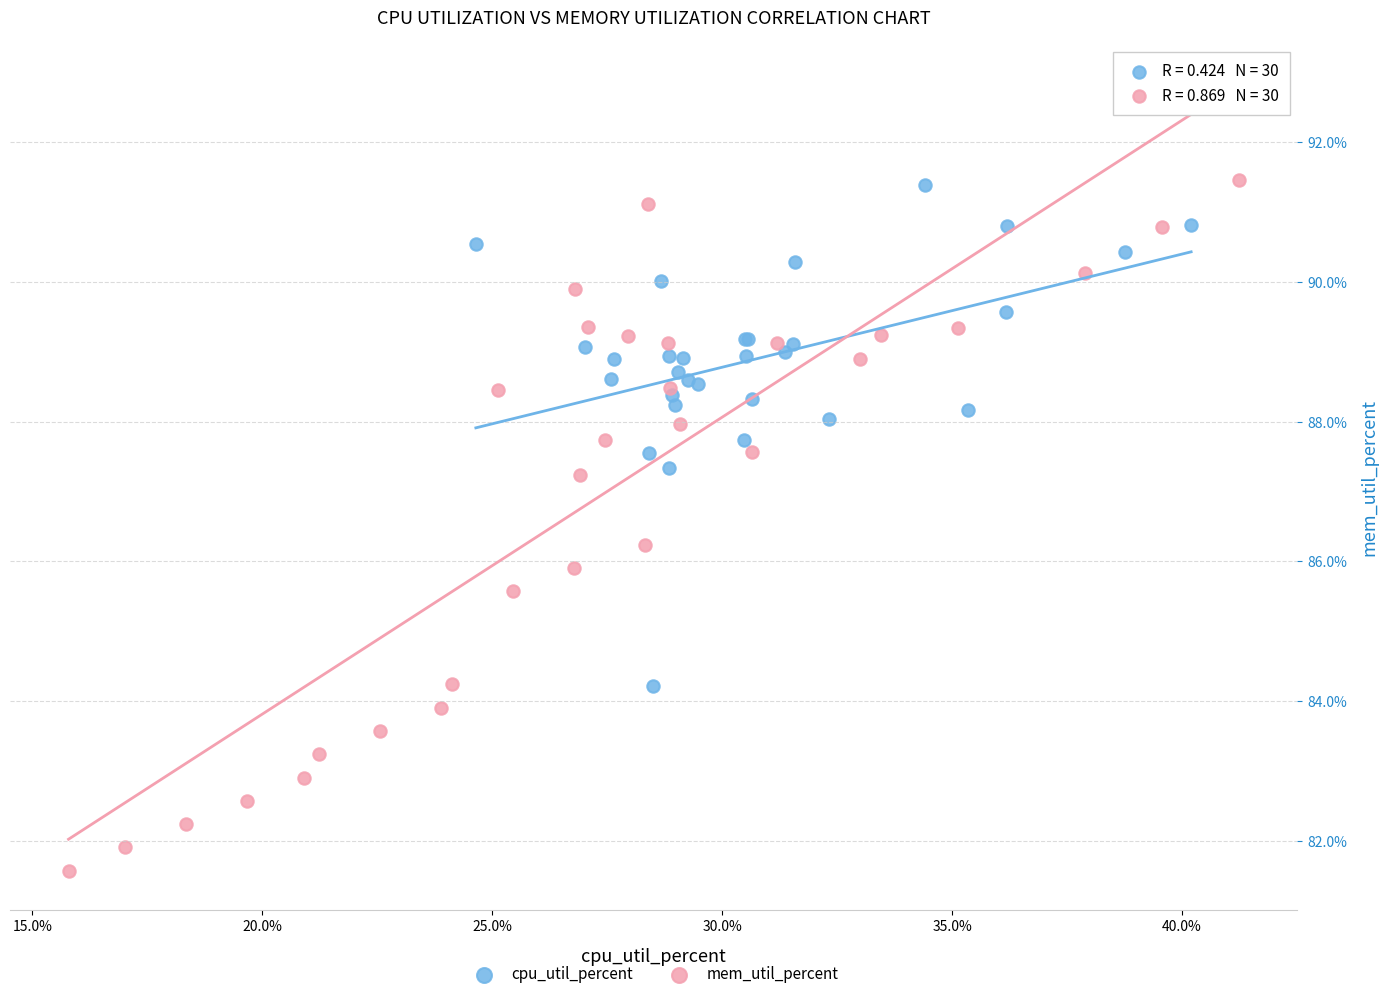

Which series has the widest spread of Y values?

mem_util_percent